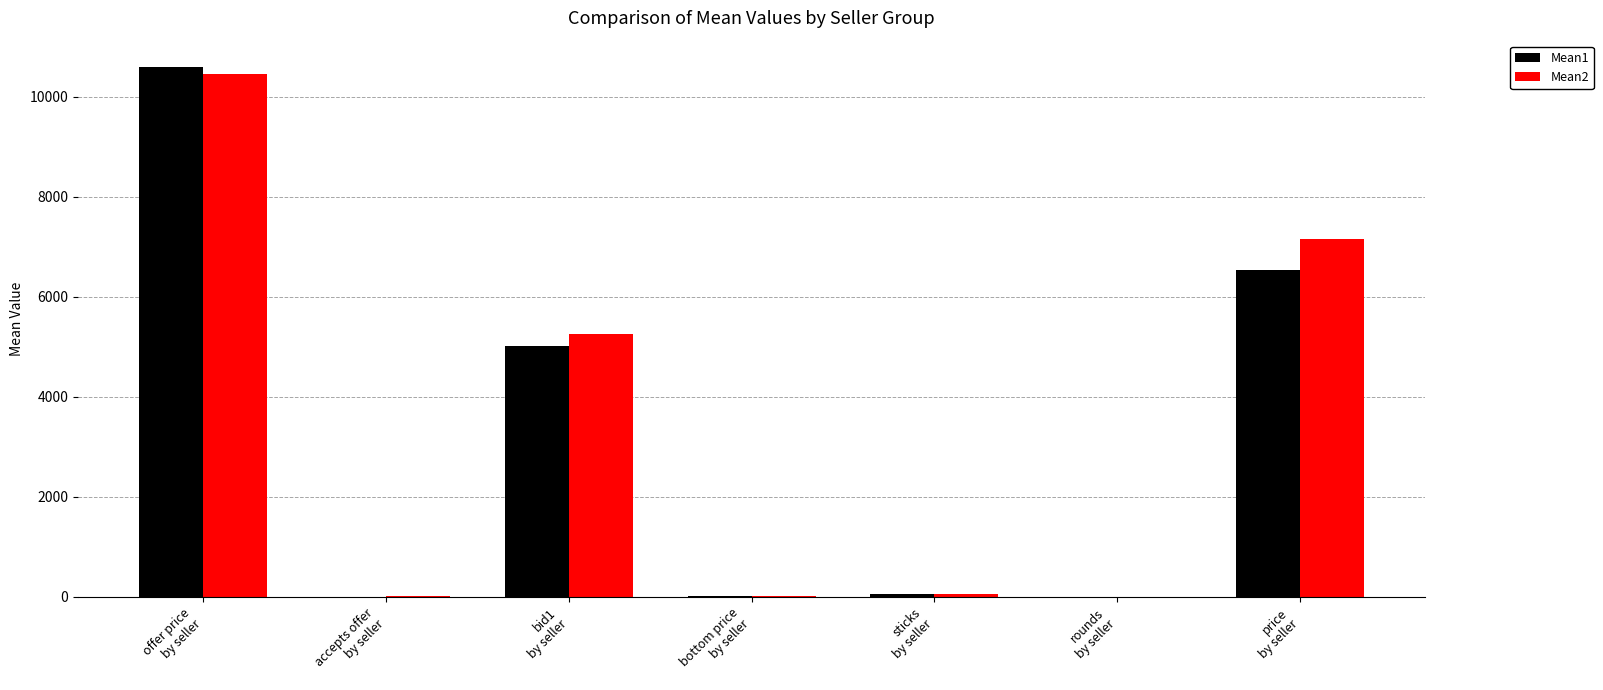

What is the maximum value shown in the chart?

10590.2